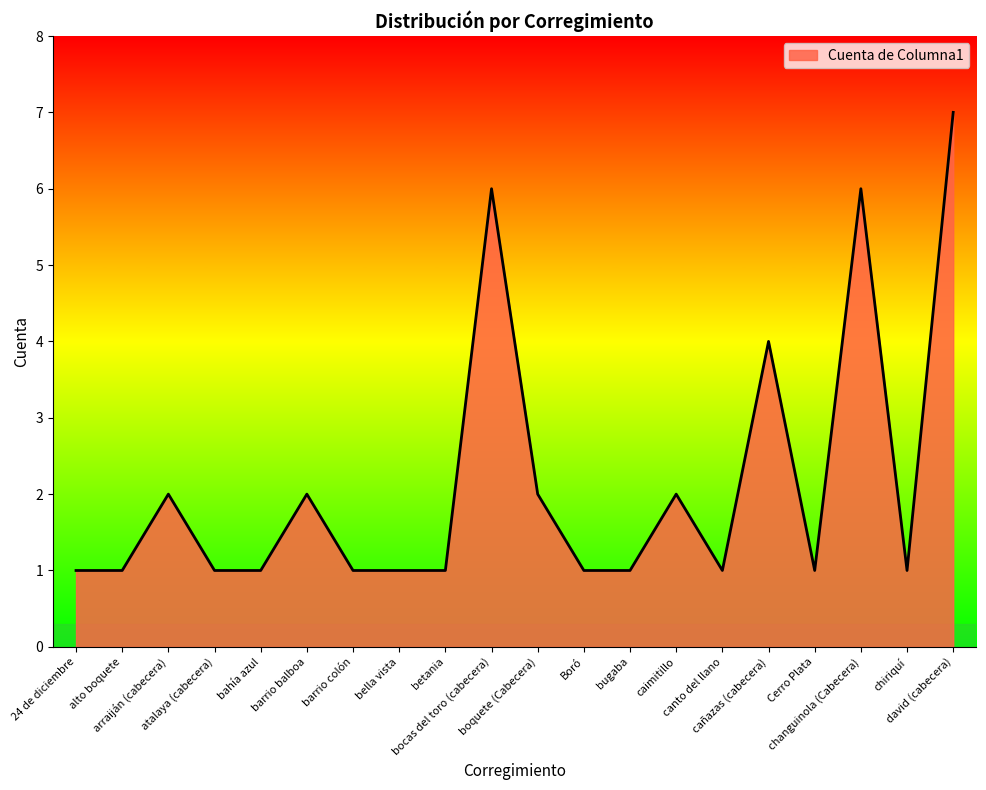

What is the greatest value displayed?

7